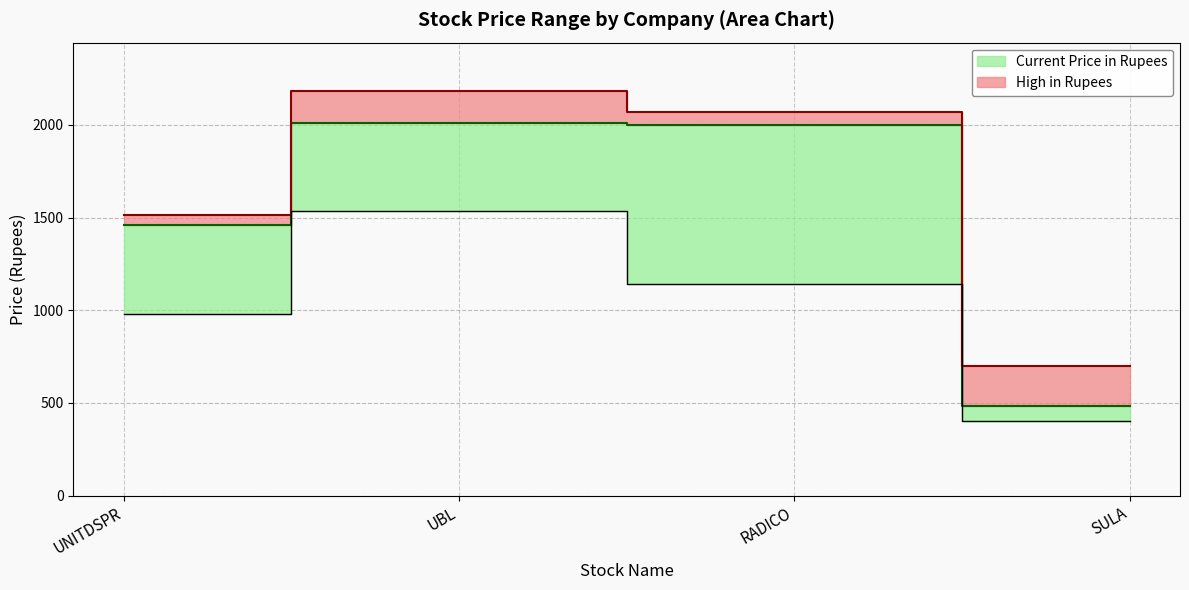

At which category is the sum across all series the highest?

UBL